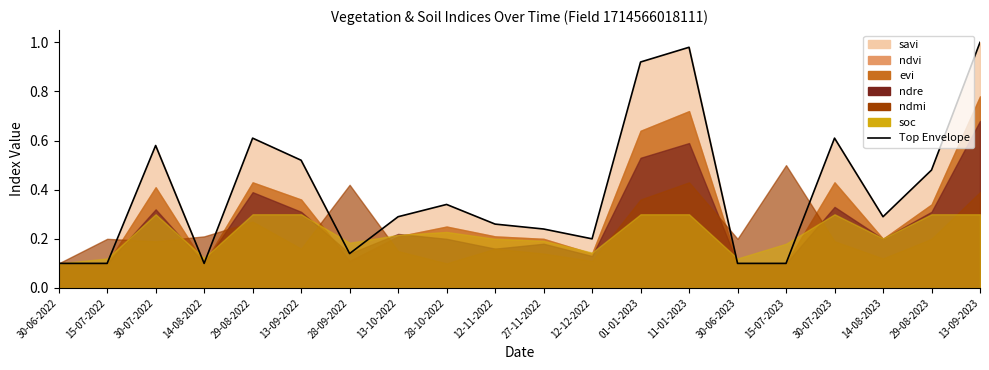

What is the difference between the savi values at 28-09-2022 and 27-11-2022?

0.1